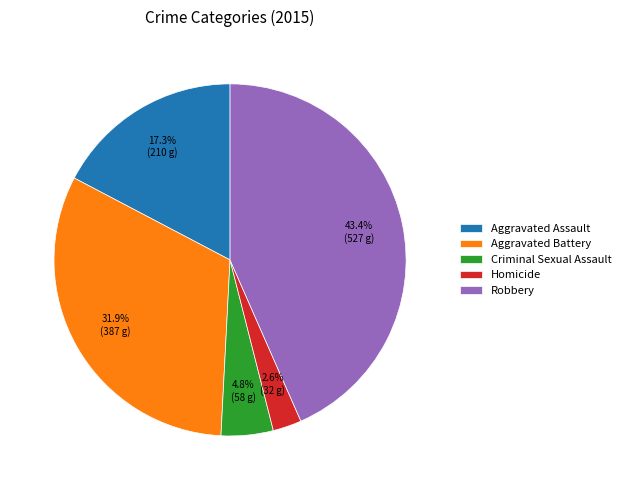

To the nearest percent, what is the difference between the largest and smallest slice percentages?

41%